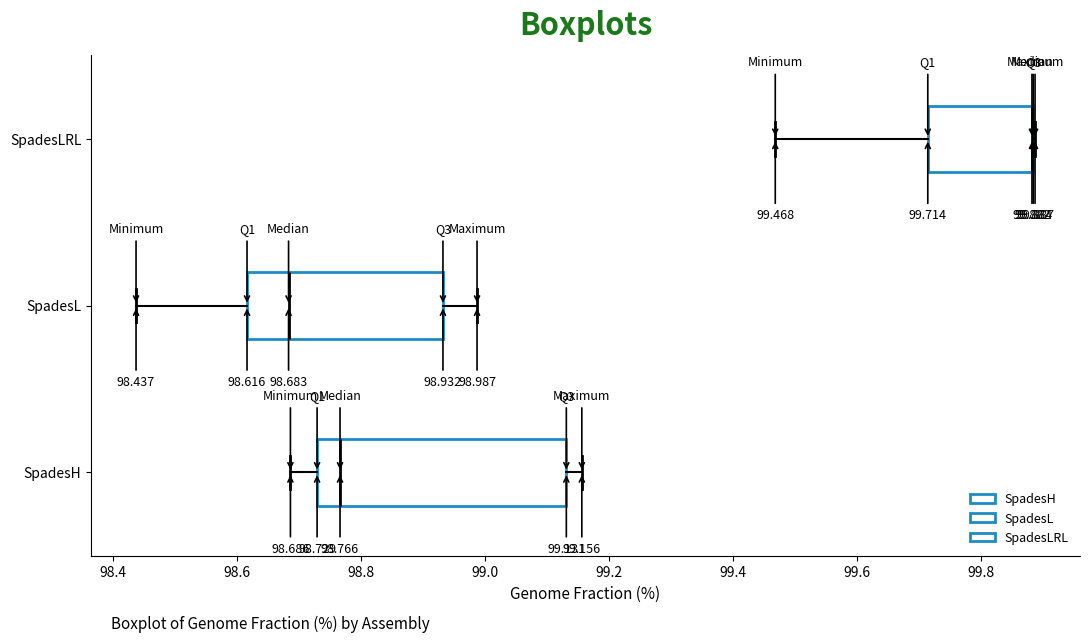

Which box is the widest, from its left edge to its right edge?

SpadesH